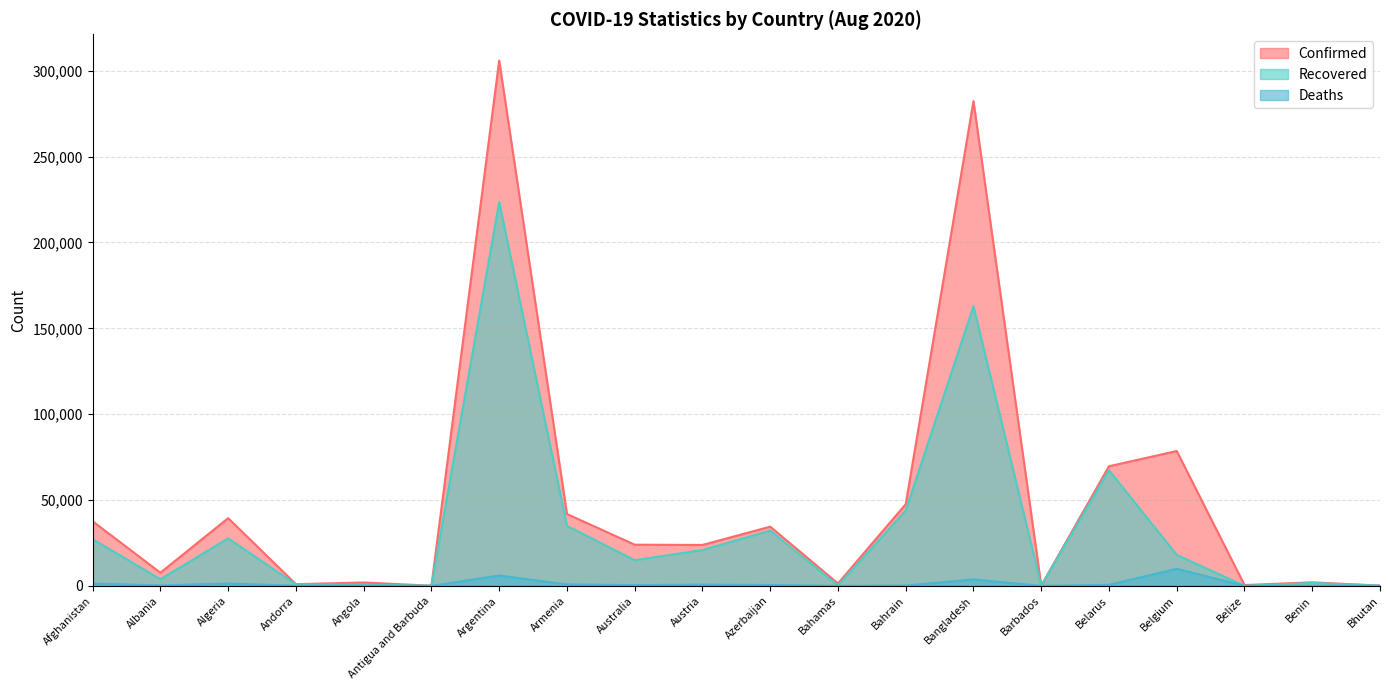

Between Antigua and Barbuda and Belize, which series saw the biggest shift?

Confirmed